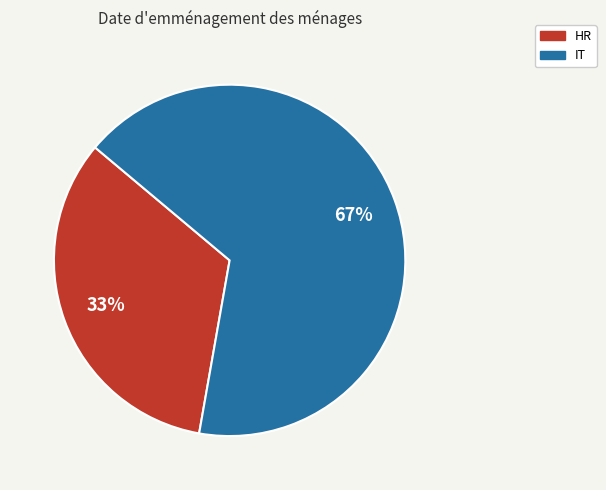

Approximately how many times larger is the value at IT compared to HR?

2.0